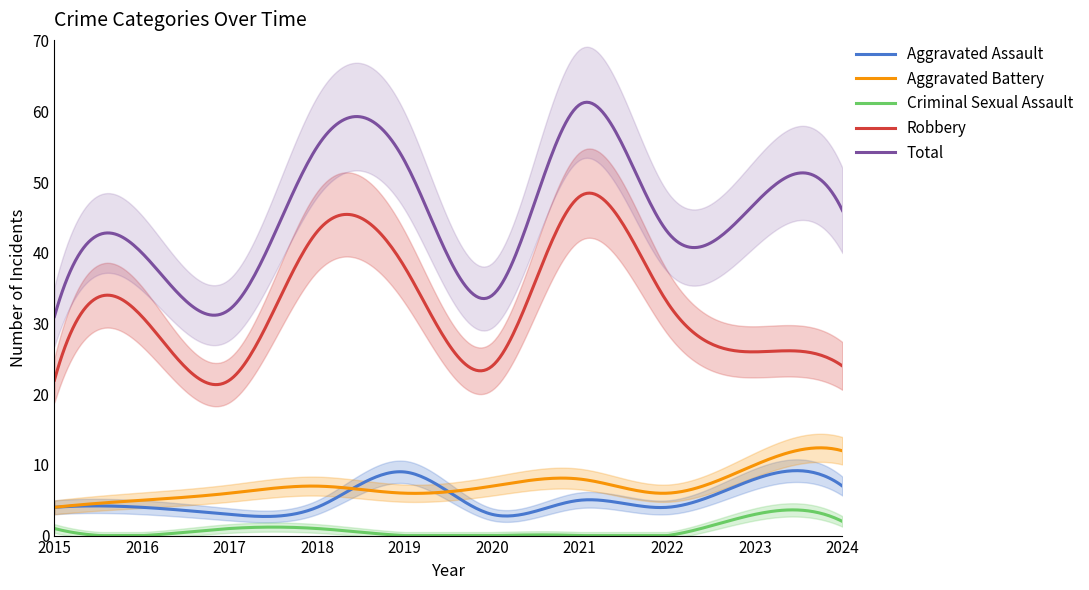

Is this an area chart (filled region under the line)?

No